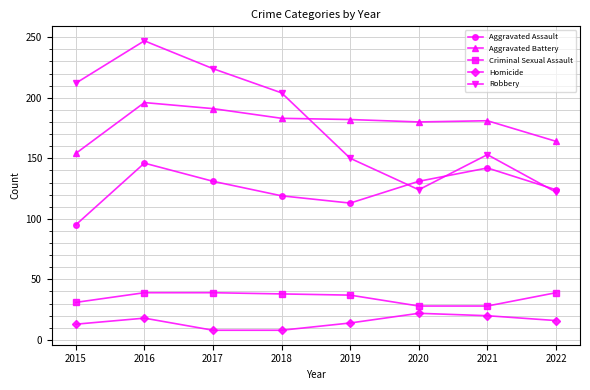

Which category has the highest value across all series?

2016